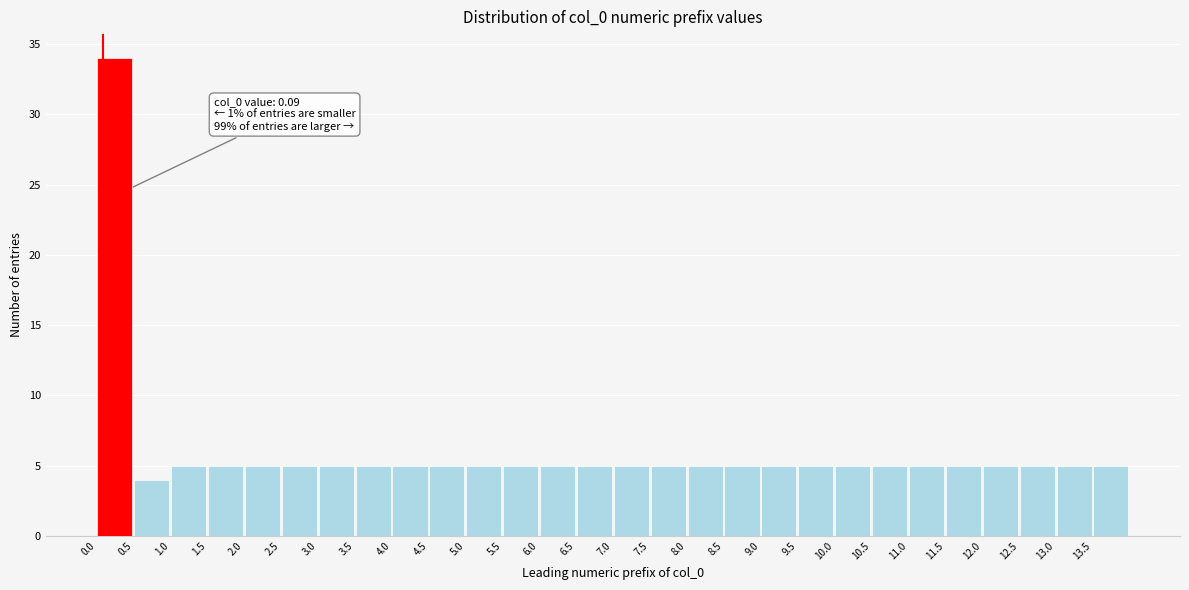

Which range on the x-axis has the tallest bar?

0.0 to 0.5